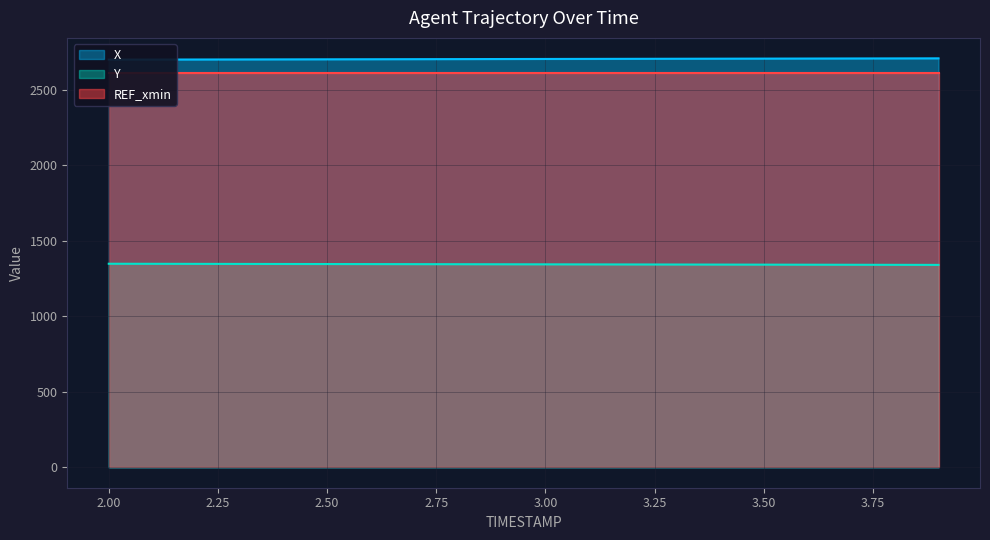

True or false: Y has a value of 1966.1 at 3.8.

False